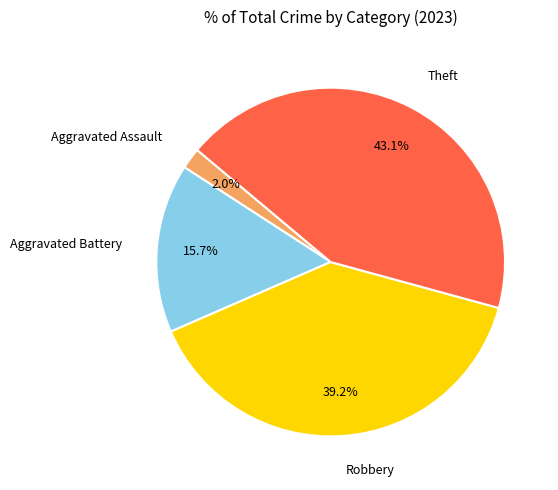

Is there a majority slice in this chart?

No